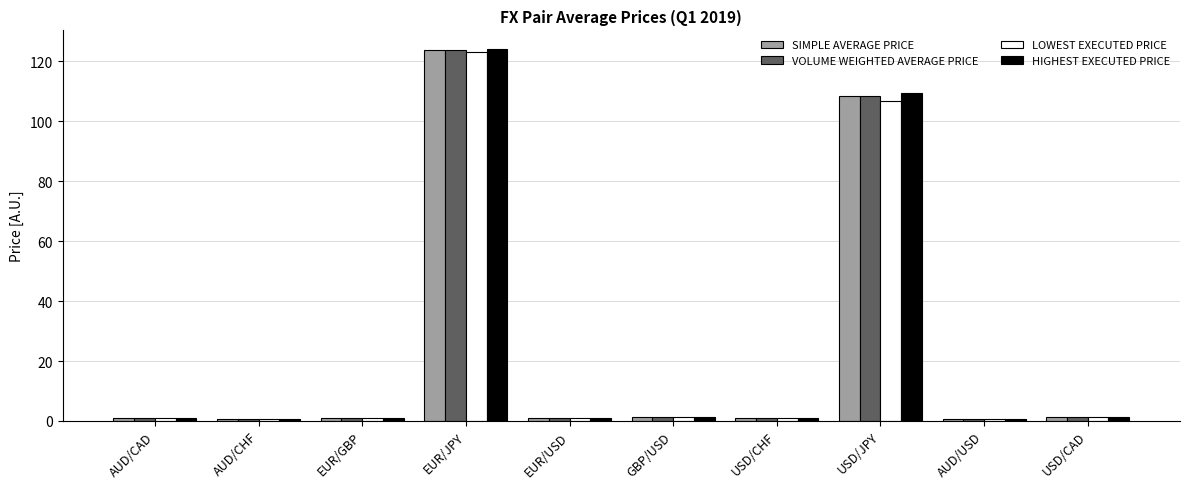

What is the difference between the maximum and minimum values in the SIMPLE AVERAGE PRICE series?

123.1